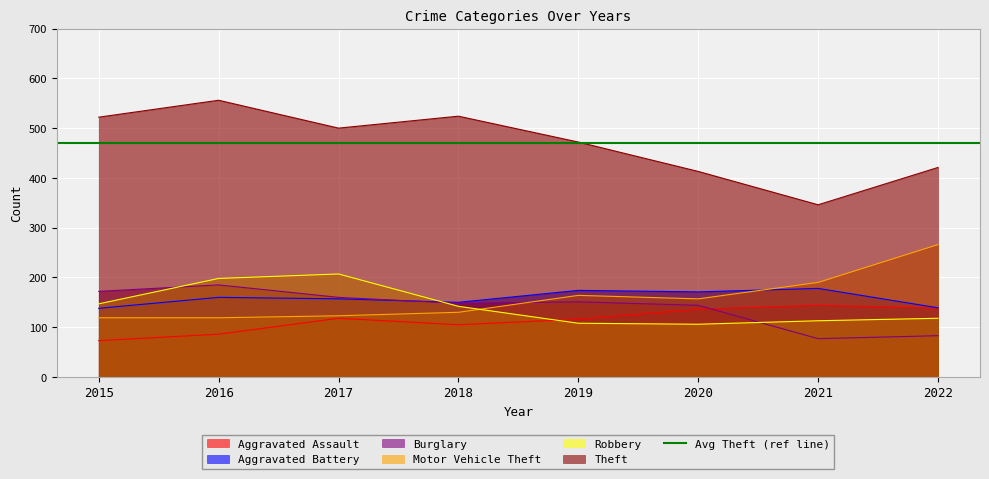

At which category does the chart reach its minimum across all series?

2015